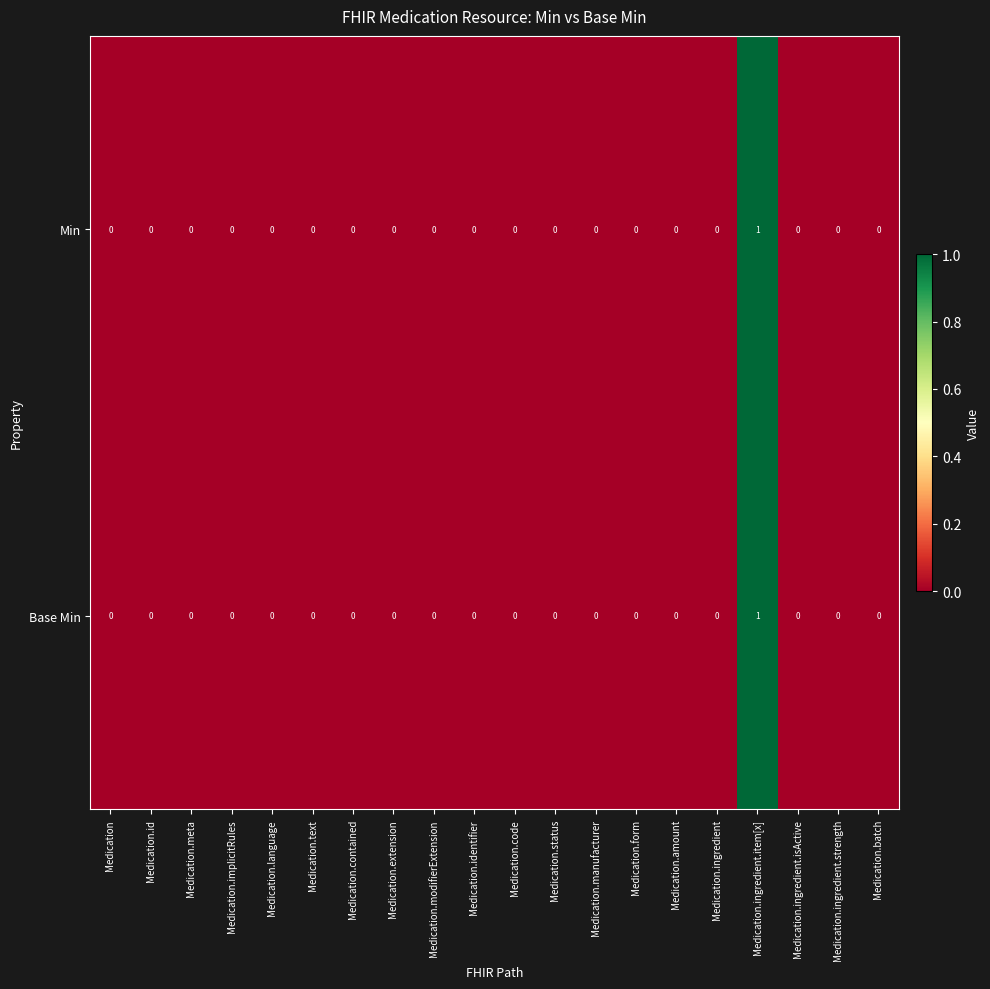

At which label does Base Min reach its peak?

Medication.ingredient.item[x]